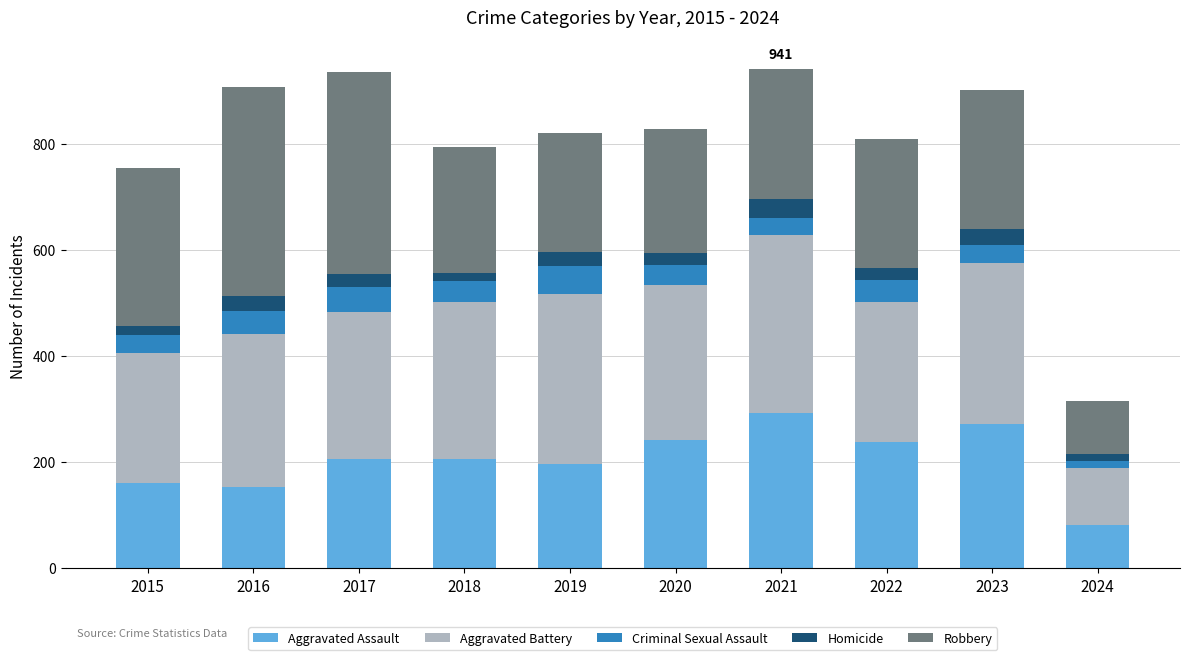

Are the bars grouped side by side (vs. stacked)?

No